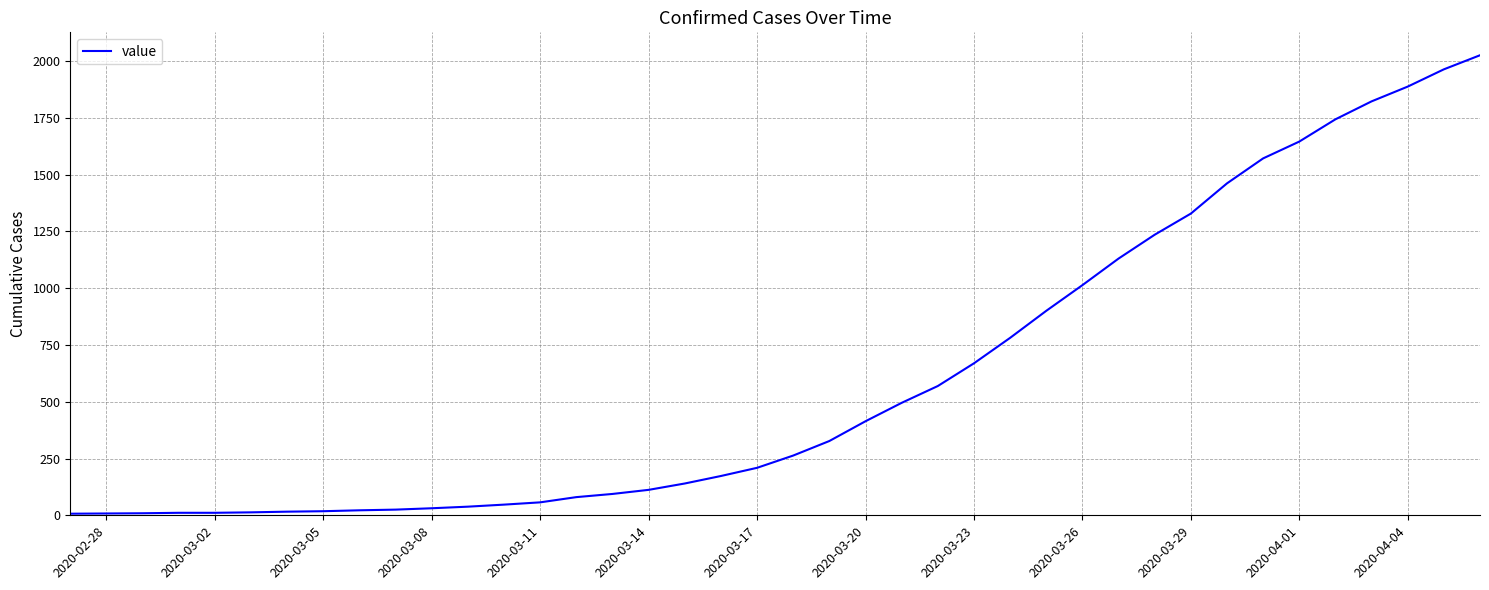

How many categories are shown in the chart?

40